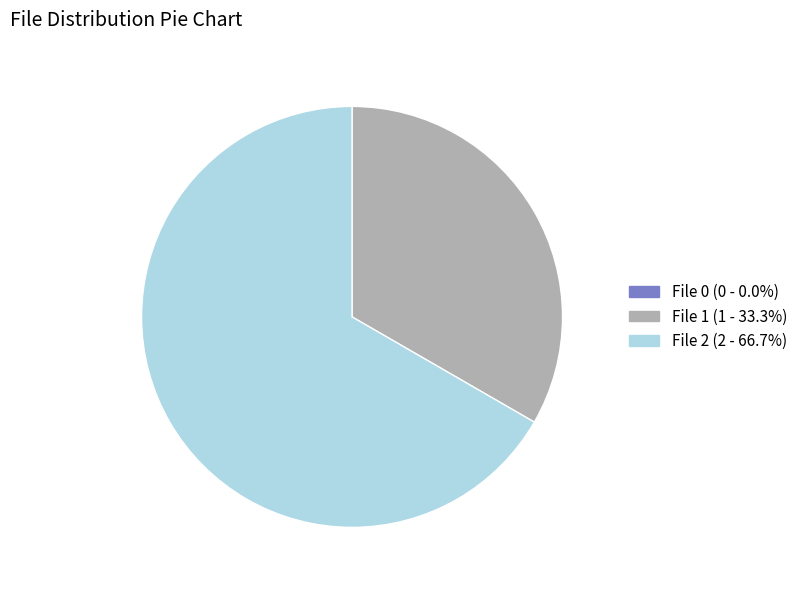

Is there any slice that represents more than half of the pie?

Yes